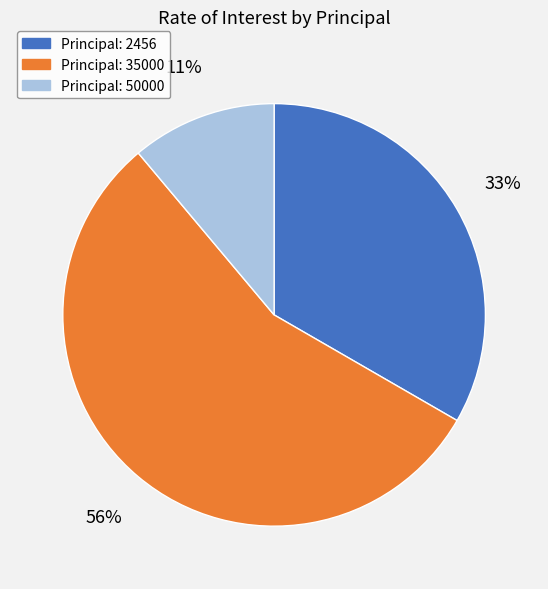

Does any single category account for the majority?

Yes